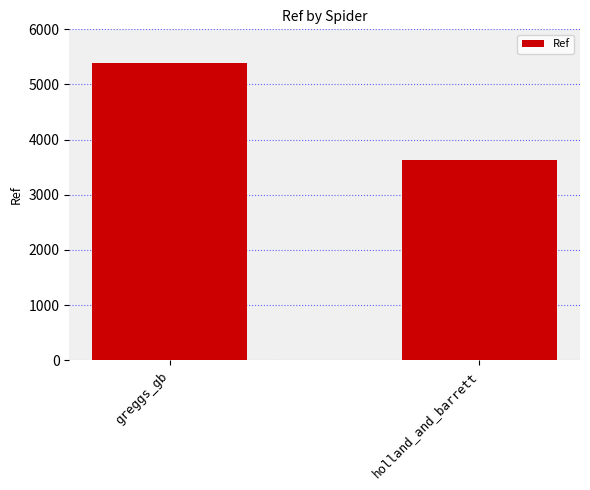

How many series are shown in this chart?

1